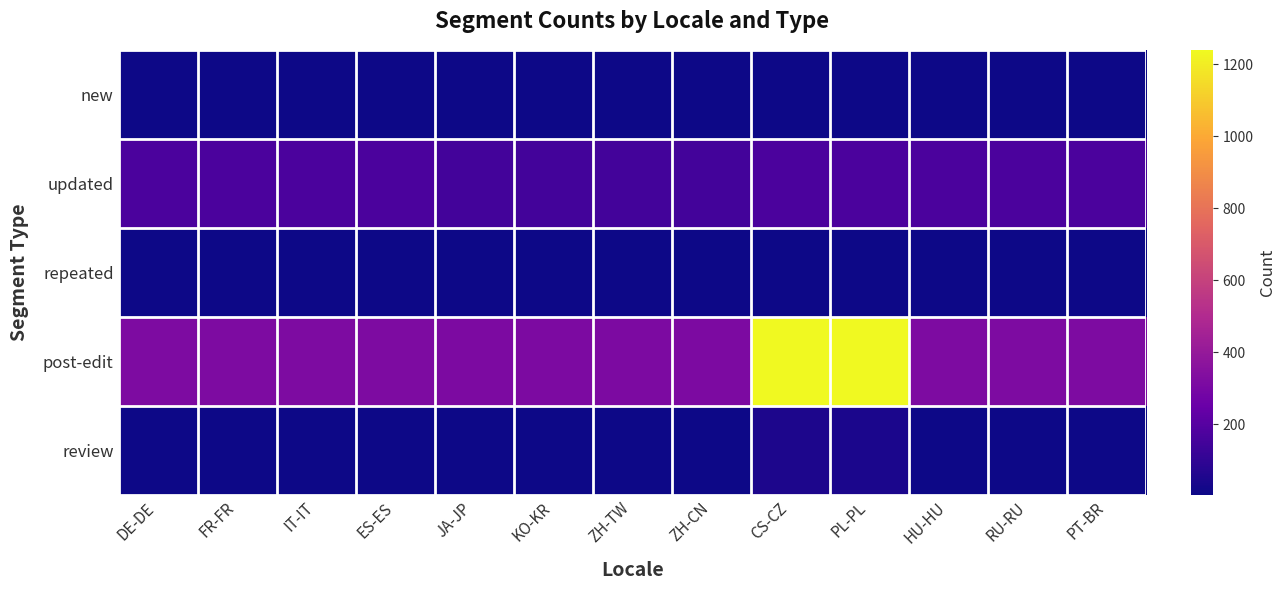

Count the number of categories in the chart.

13